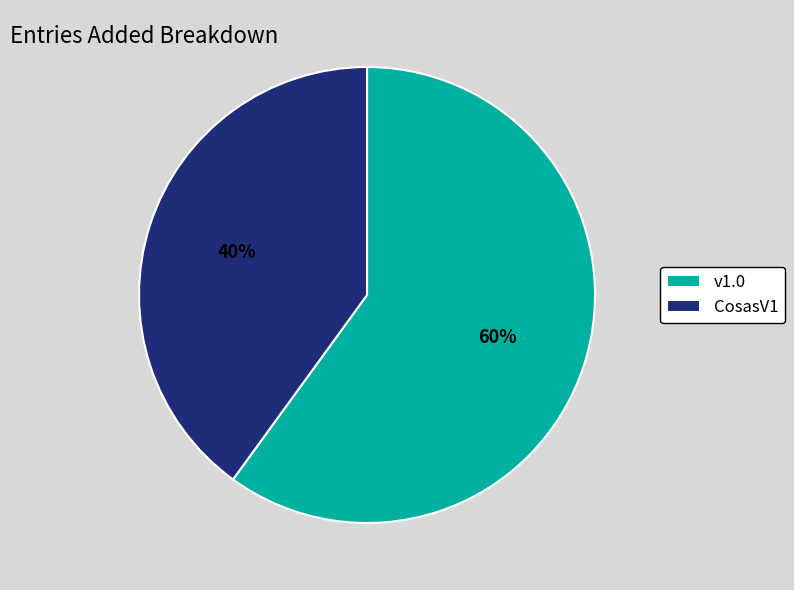

What is the largest slice in the pie chart?

v1.0